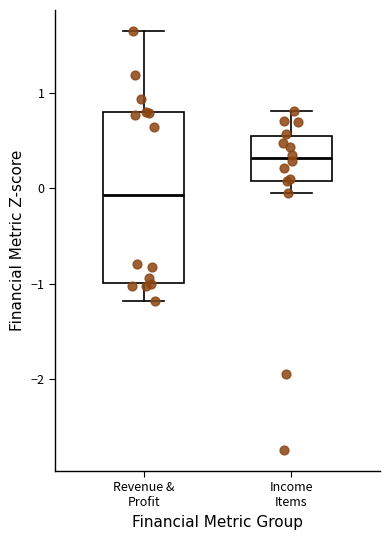

Reading left to right, transcribe this box plot: for each box, give where its median line is, the range the box spans, and where its two whiskers end, as read against the y-axis. The values are not printed on the chart, so give them approximately, as read against the axis.

Revenue & Profit: median -0.1, box -1.0 to 0.8, whiskers -1.2 to 1.7
Income Items: median 0.3, box 0.1 to 0.6, whiskers 0.0 to 0.8